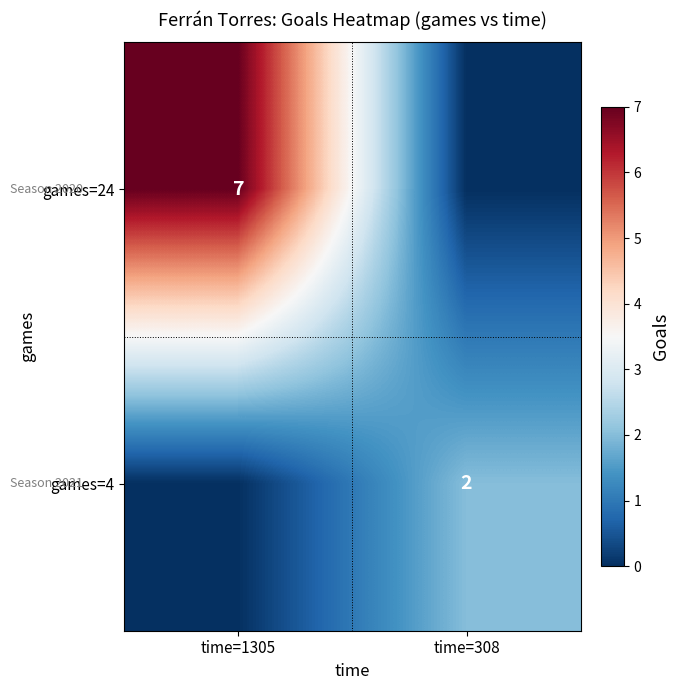

The value of games=4 at time=308 is 2. True or false?

True